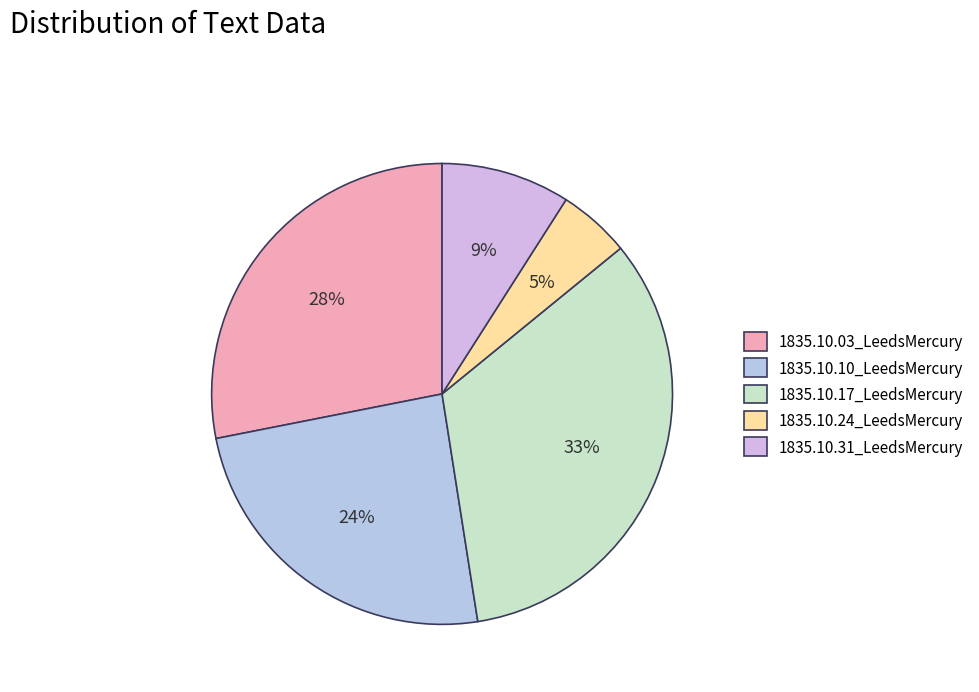

Is it true that 1835.10.03_LeedsMercury is 34% of the pie?

False